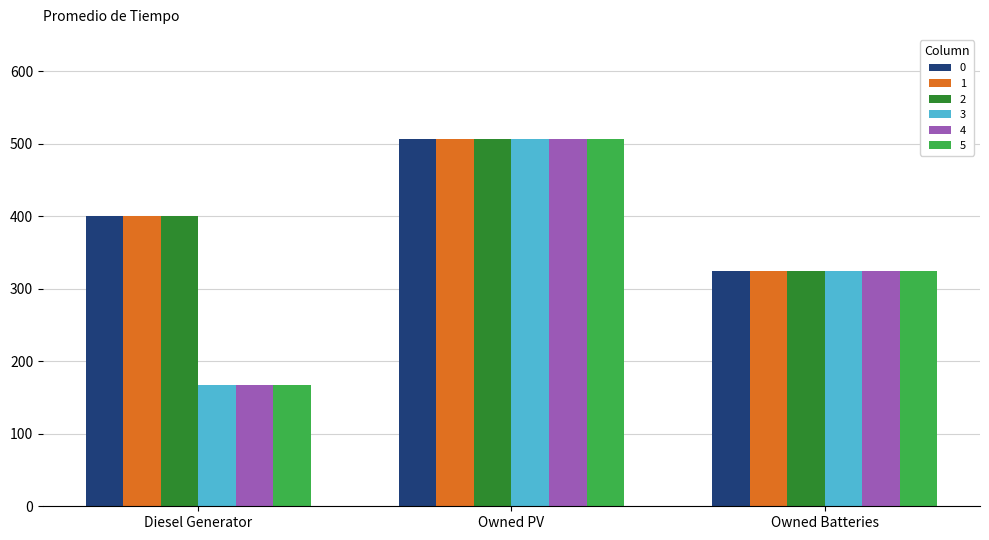

Which category has the highest value across all series?

Owned PV